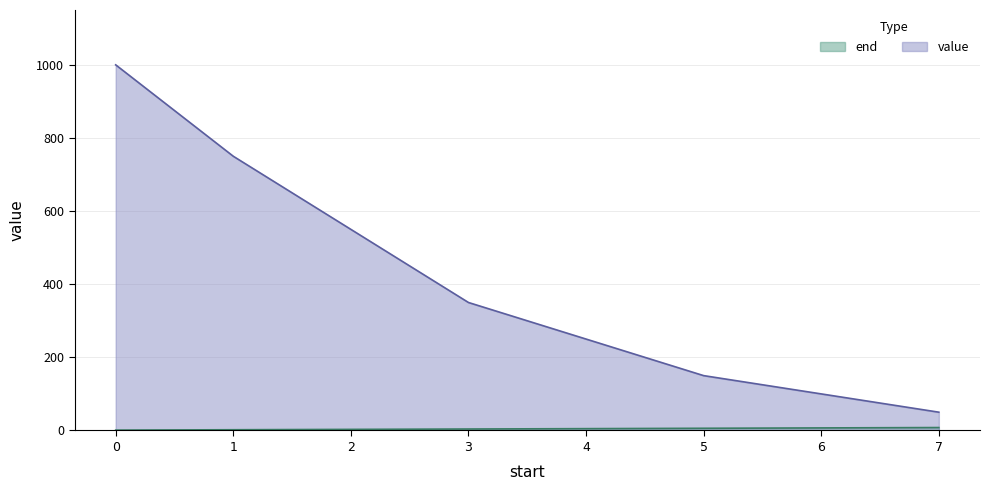

What is the value of the end point at the 6th from the left?

6